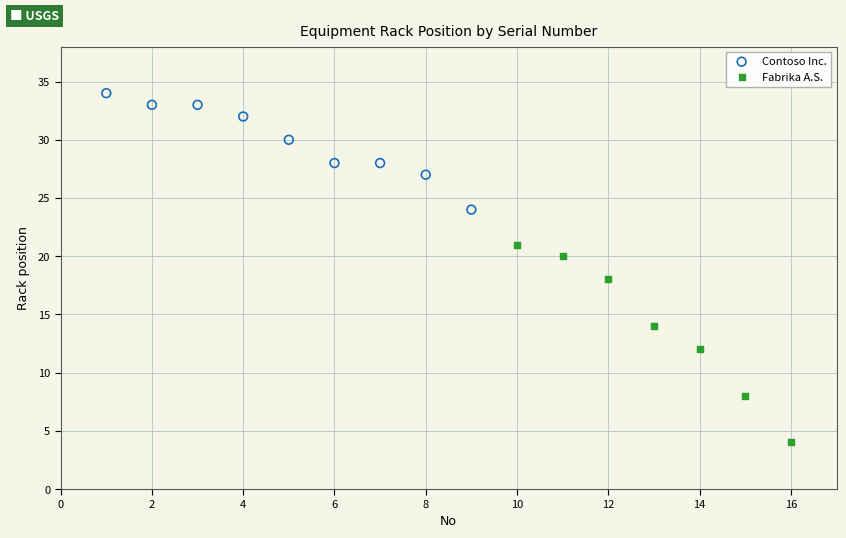

Which series contains the highest Y value?

Contoso Inc.